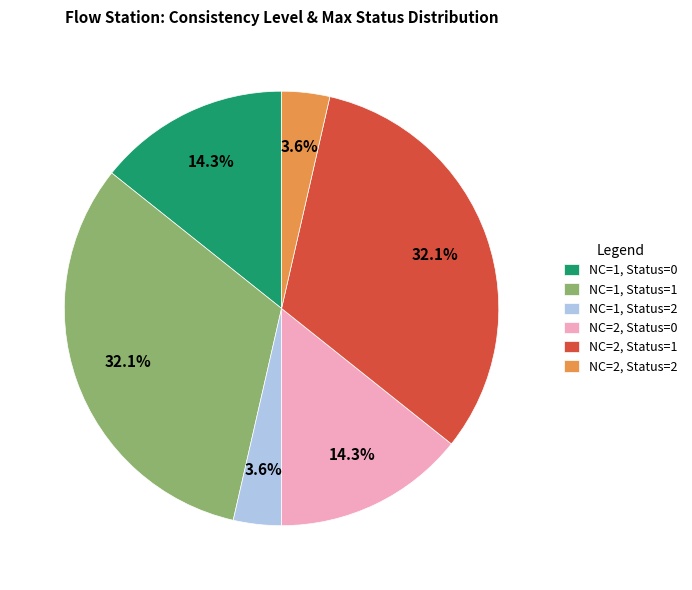

Is there a majority slice in this chart?

No